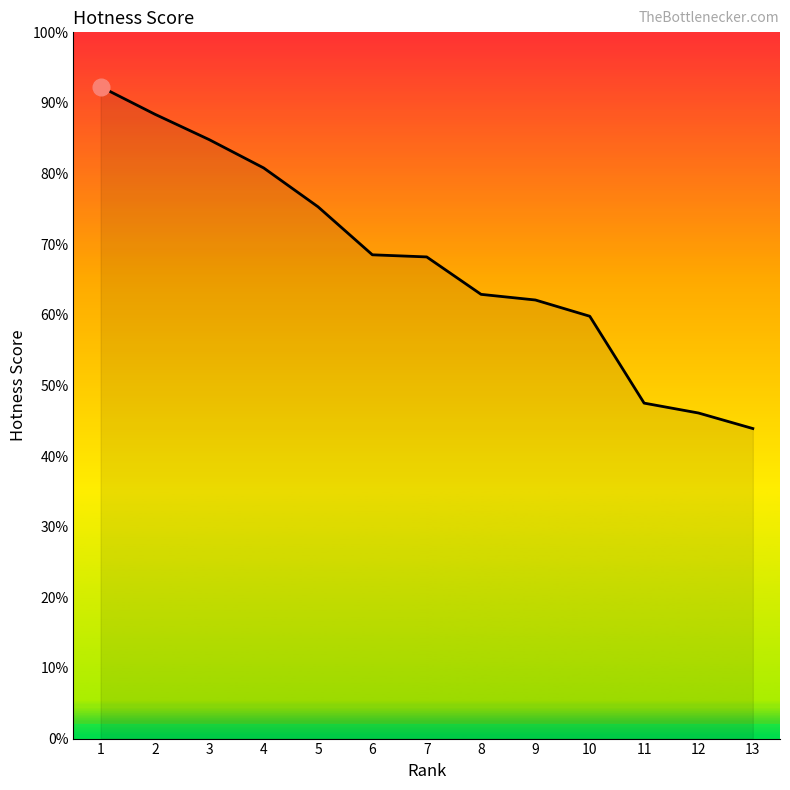

How many lines are shown in the chart?

1